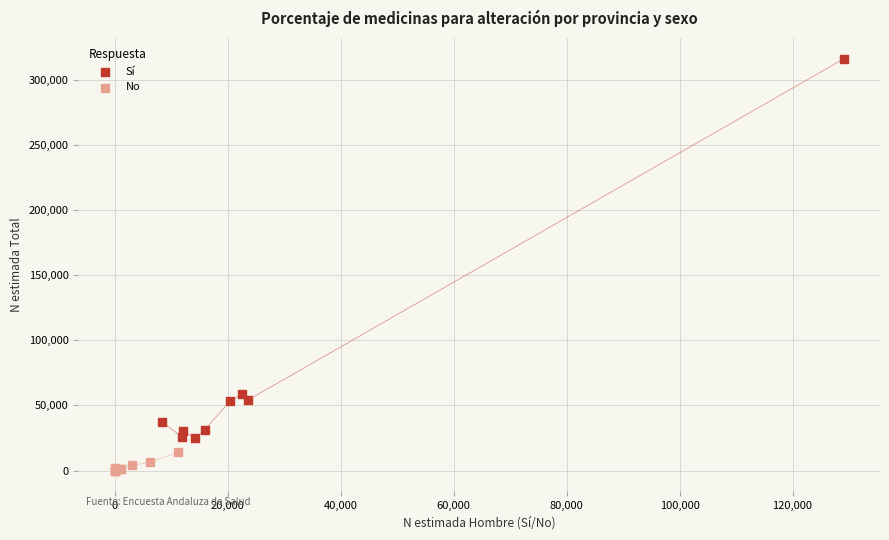

Which series has the widest spread of Y values?

Sí